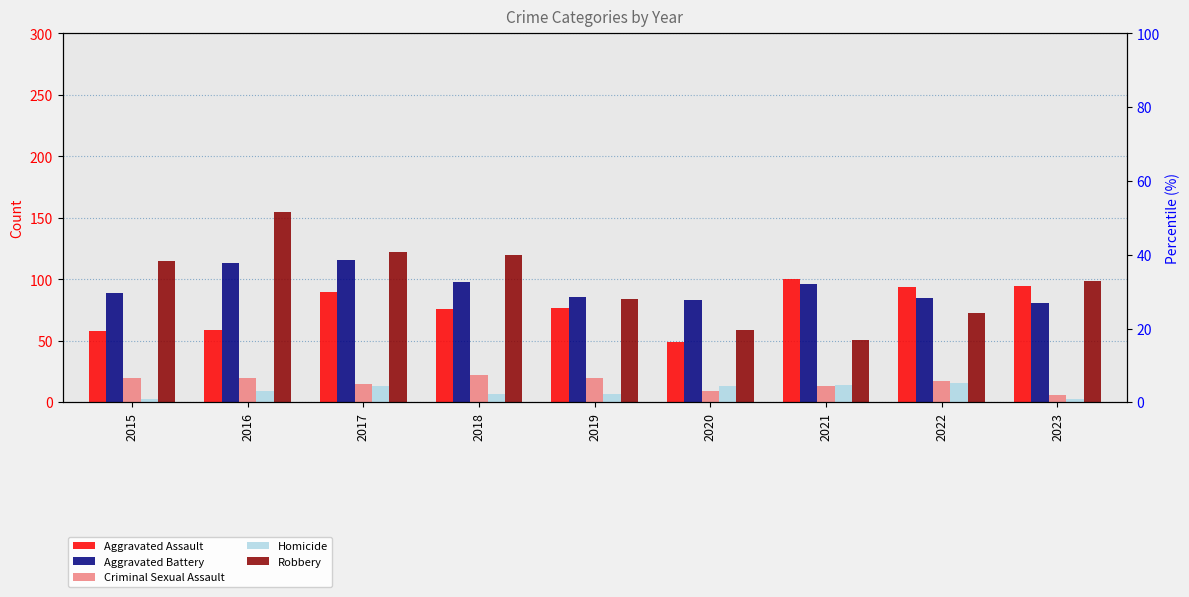

How many bars are there in total?

45